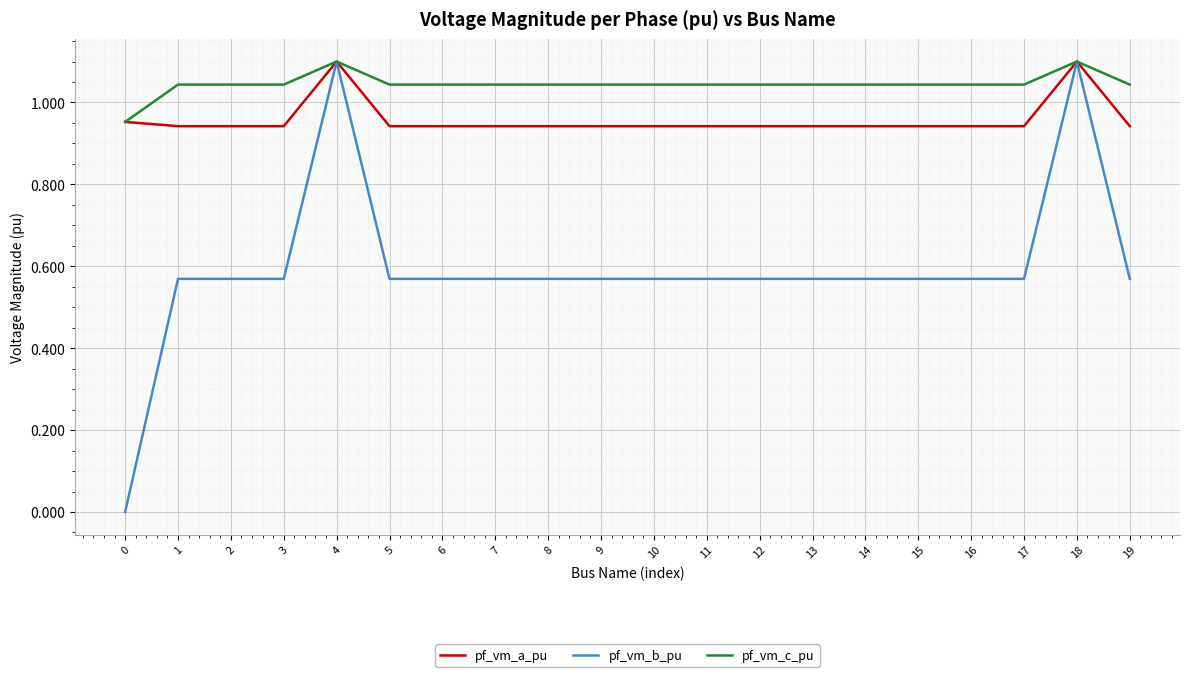

The pf_vm_c_pu series shows 1.9 at 19. True or false?

False